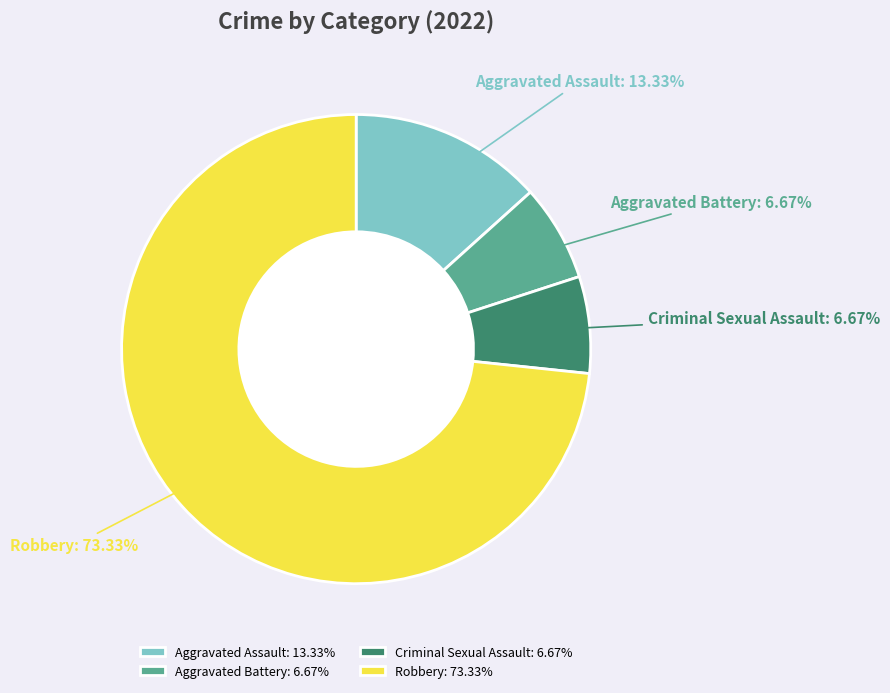

Which slice represents more than half of the pie?

Robbery